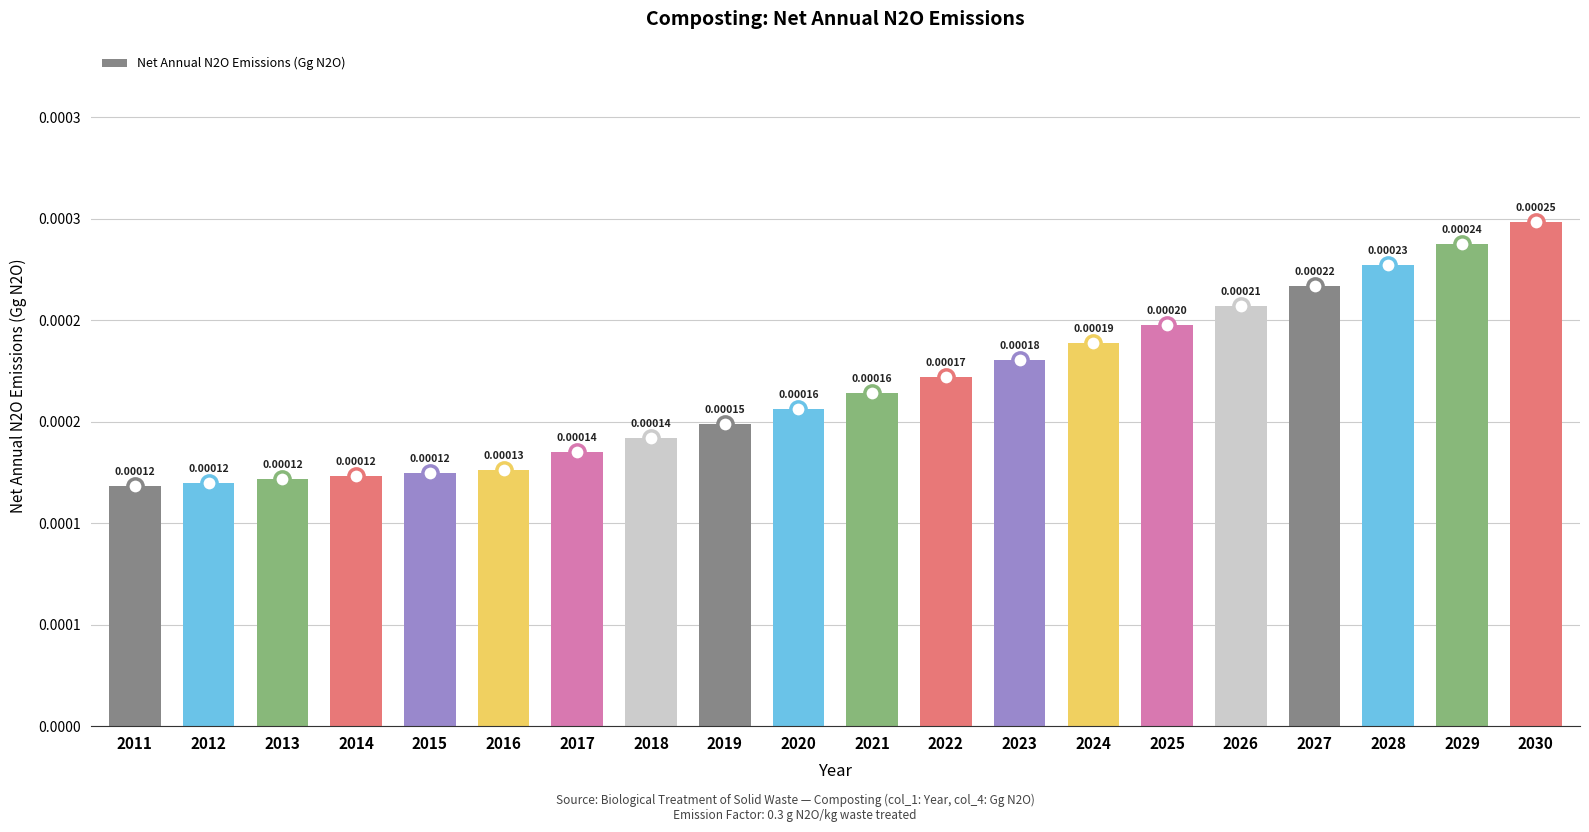

Does the chart contain any negative values?

No